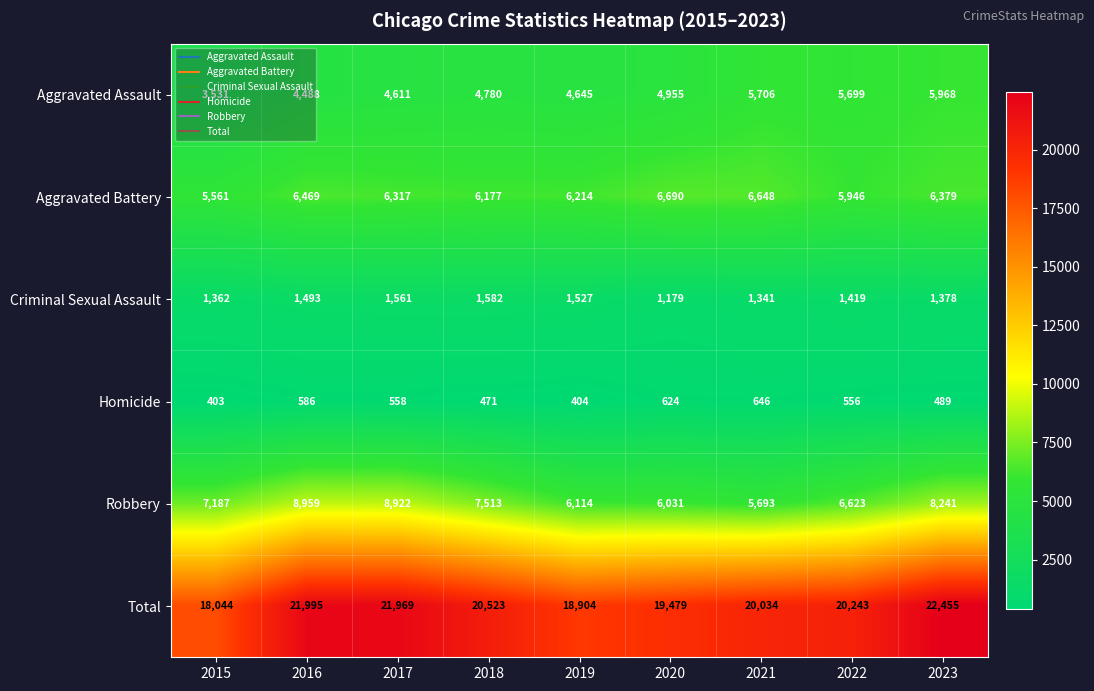

Read the Homicide value at 2016, to the nearest 5.

585